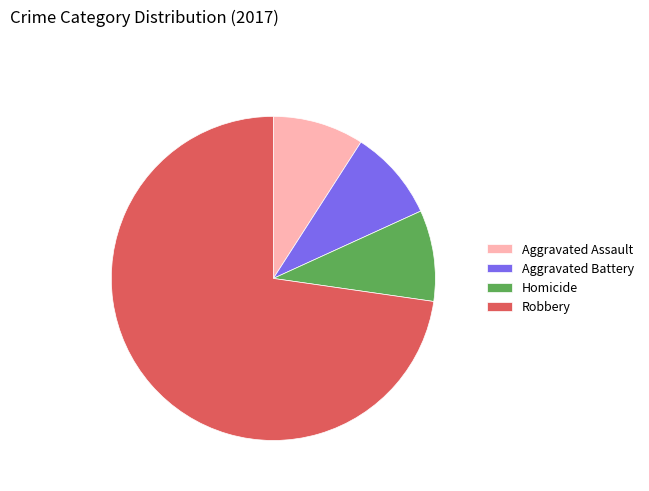

True or false: Robbery accounts for 59% of the total.

False